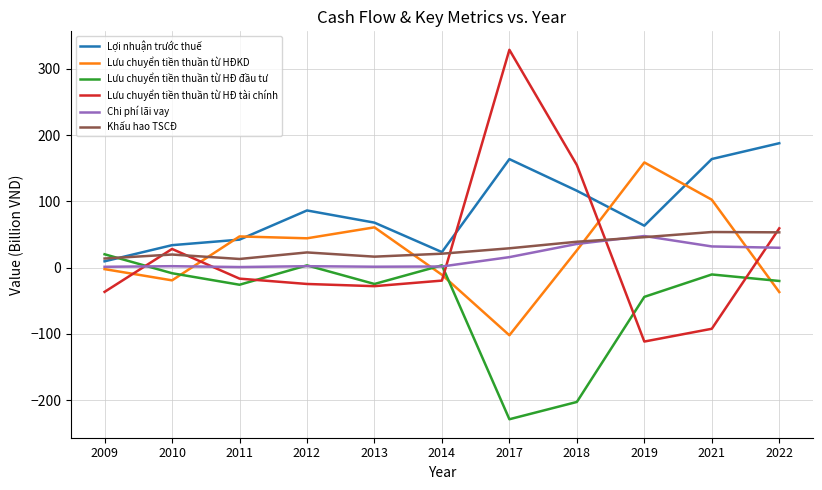

Which series changed the most between 2009 and 2019?

Lưu chuyển tiền thuần từ HĐKD